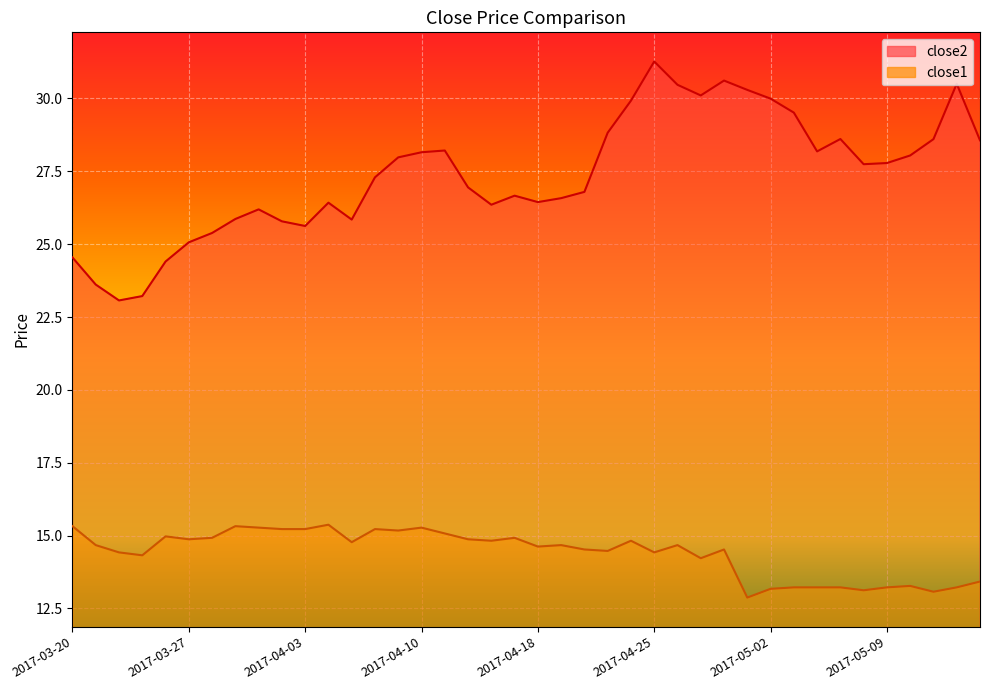

What is the difference between the highest and lowest values at 2017-05-12?

17.3